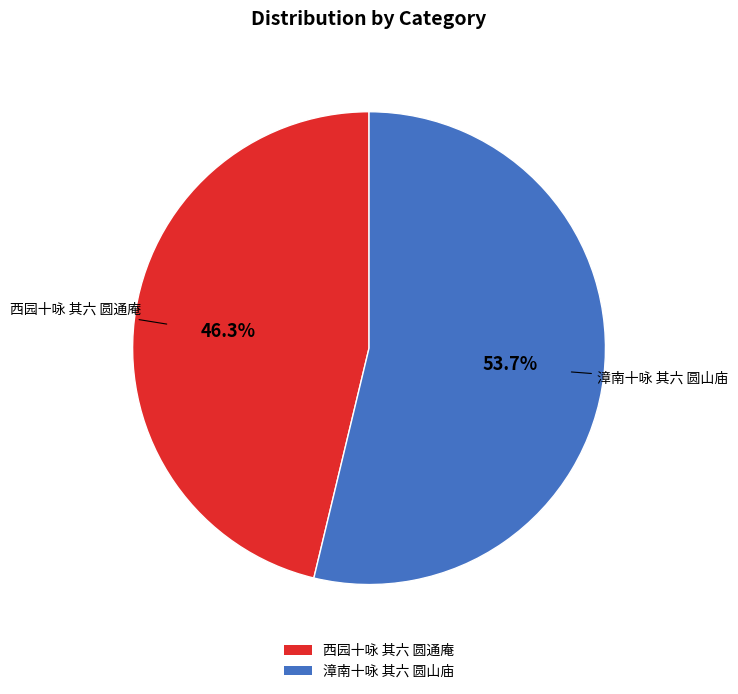

To the nearest percent, what portion does 西园十咏 其六 圆通庵 represent?

46%